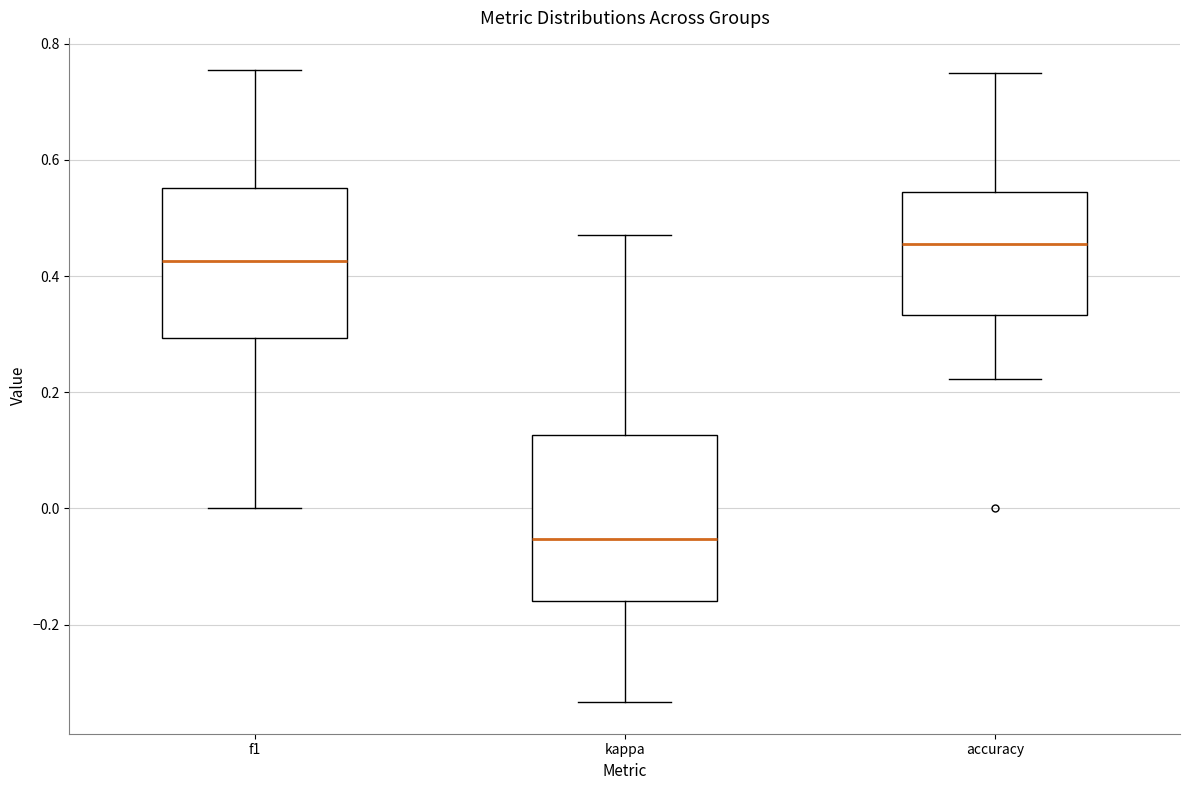

Comparing the boxes themselves (not the whiskers), which one is the tallest?

kappa